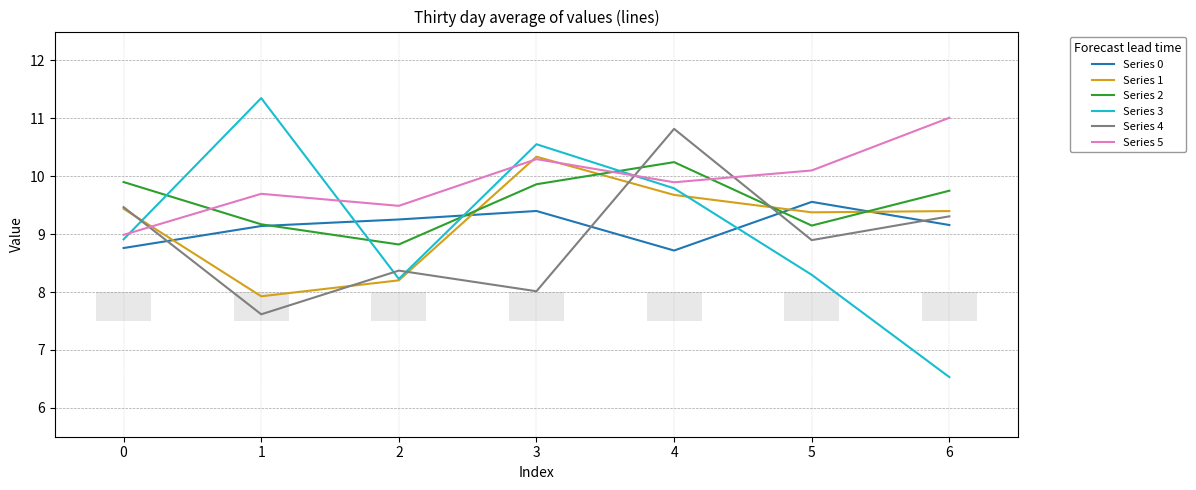

Which category has the highest value in the Series 4 series?

4